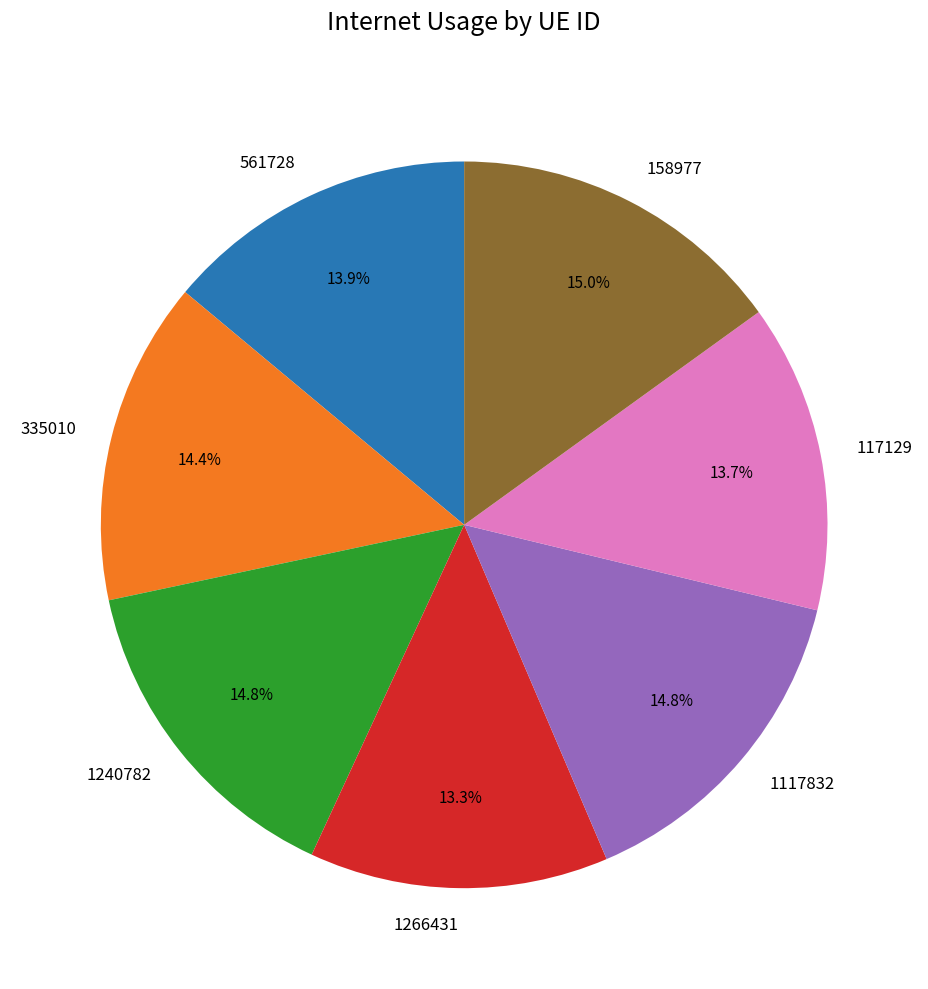

Is there a majority slice in this chart?

No